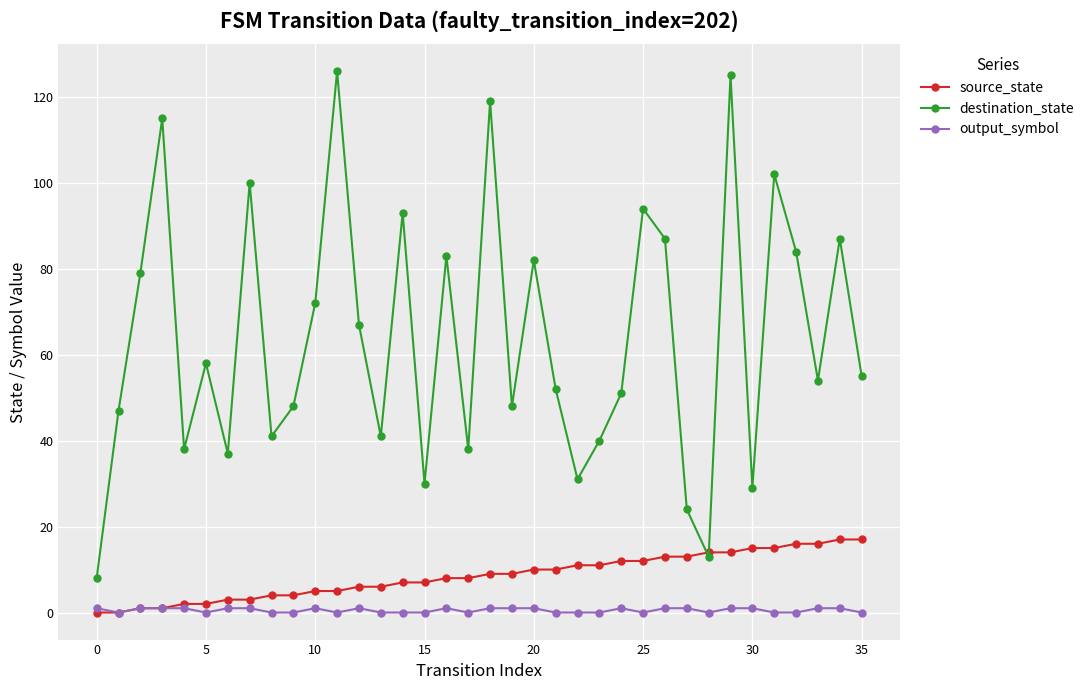

Which series has the widest spread of values?

destination_state